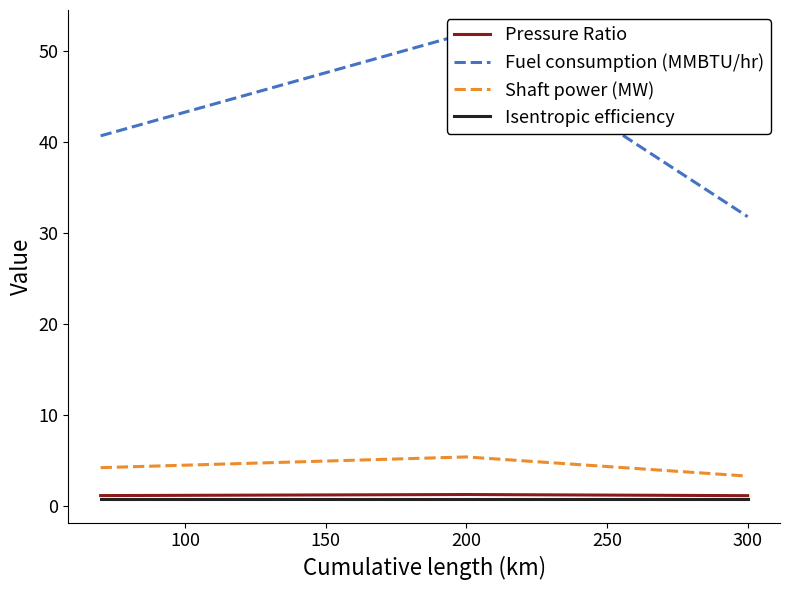

What is the lowest value of the Fuel consumption (MMBTU/hr) series?

31.8